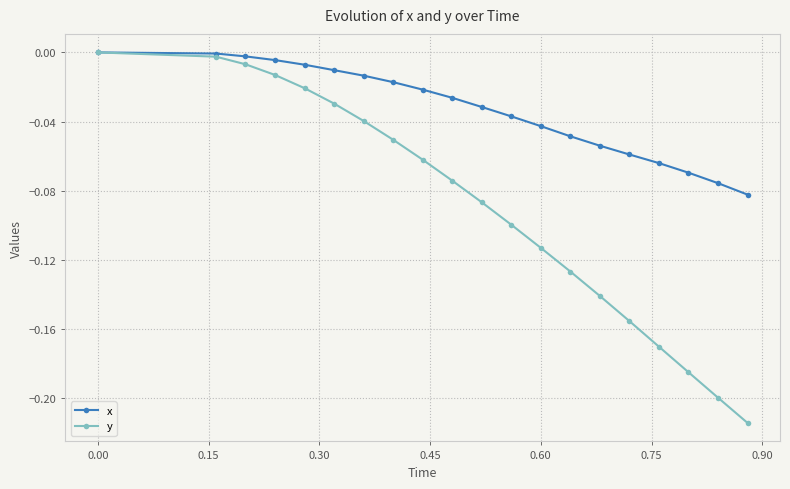

True or false: y has more than 1 points higher than both neighbors.

False